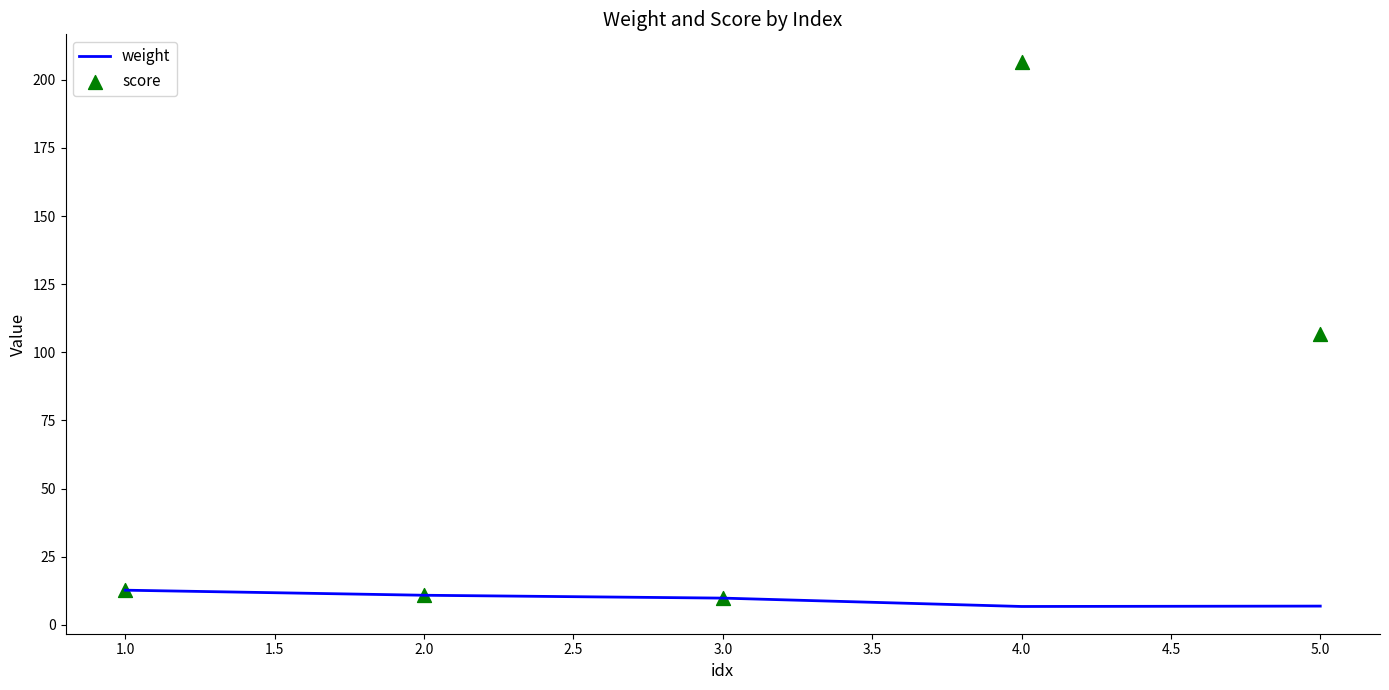

At how many categories does at least one series exceed 130?

1